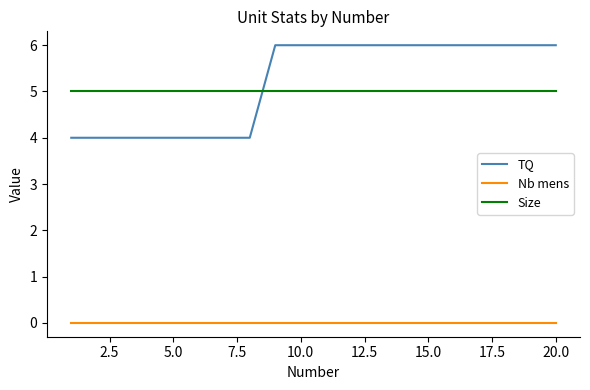

Which series has the largest range (max minus min)?

TQ